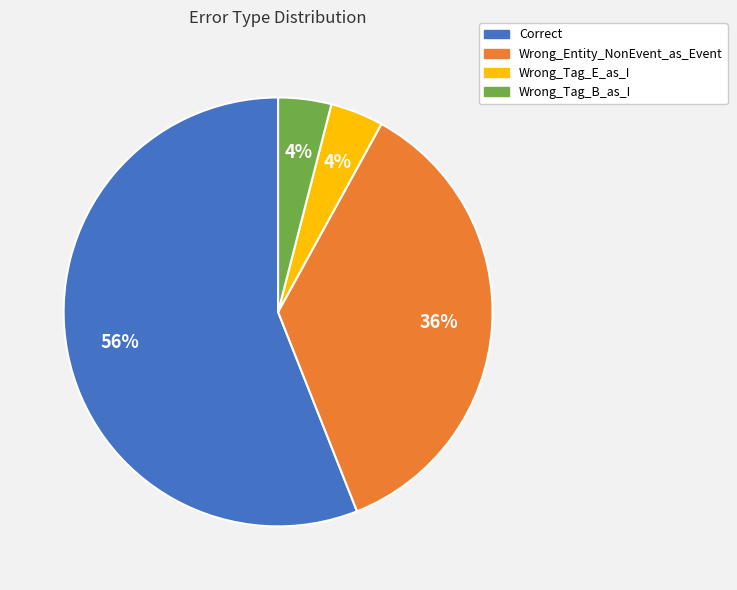

To the nearest percent, what portion does Wrong_Tag_B_as_I represent?

4%